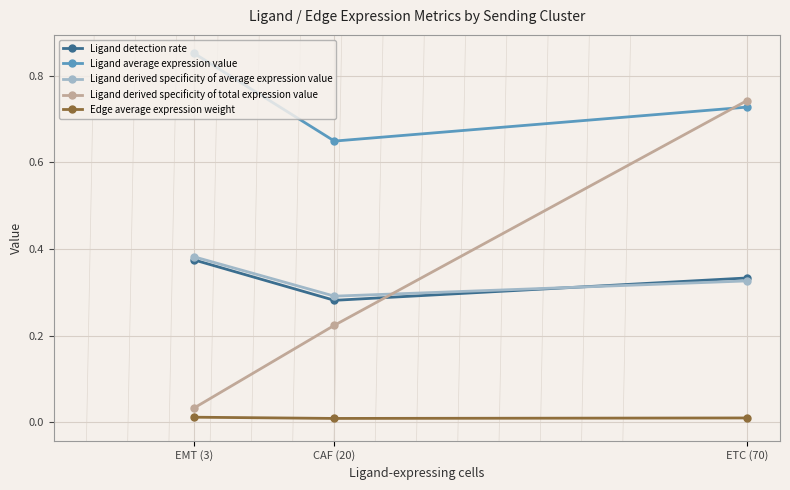

What is the label of the 1st point from the right?

ETC (70)